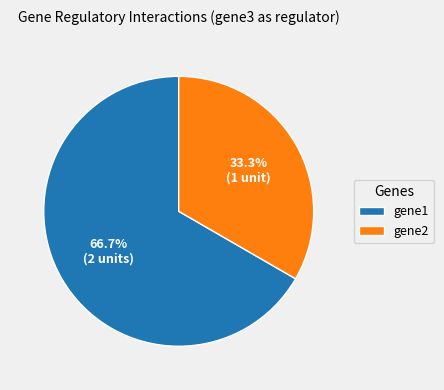

To the nearest percent, what is the combined percentage of gene2 and gene1?

100%